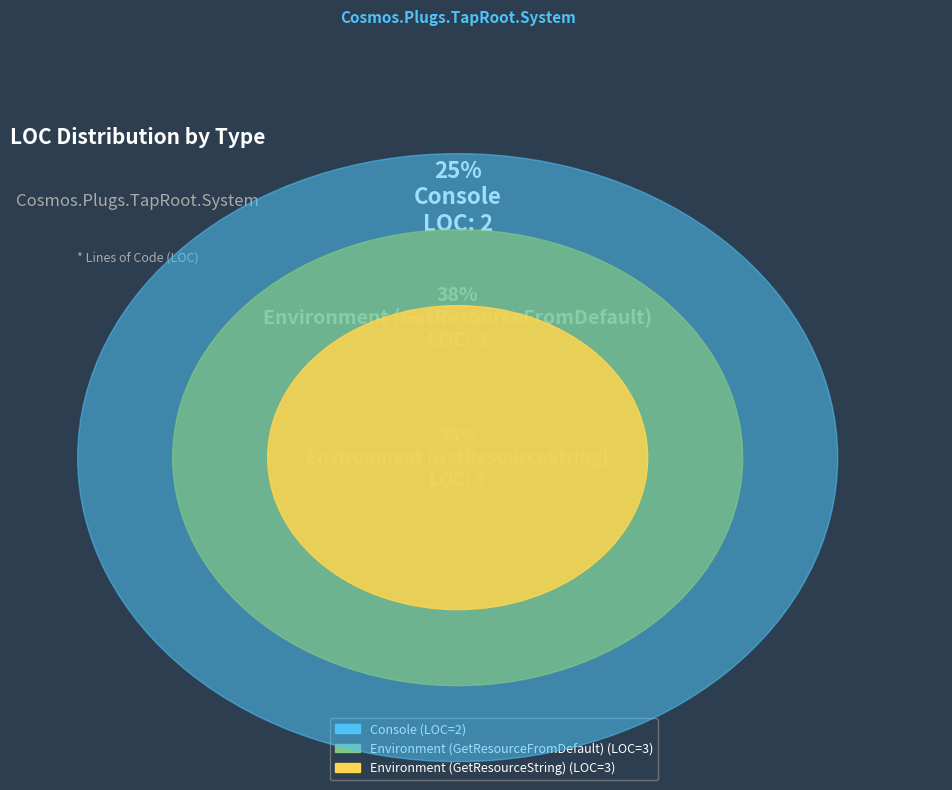

To the nearest percent, what portion does Environment (GetResourceFromDefault) represent?

38%